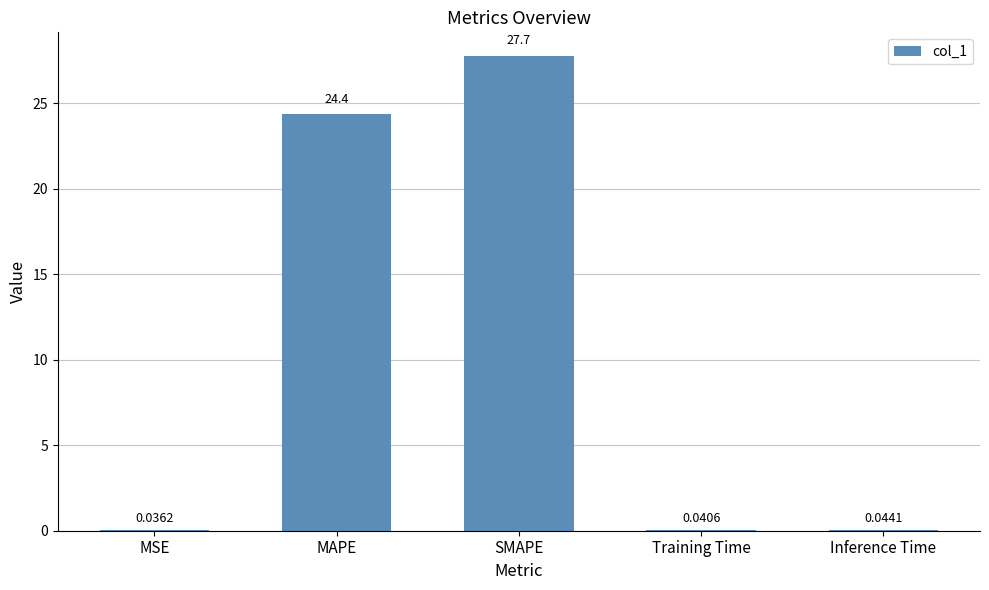

Does the chart contain stacked bars?

No